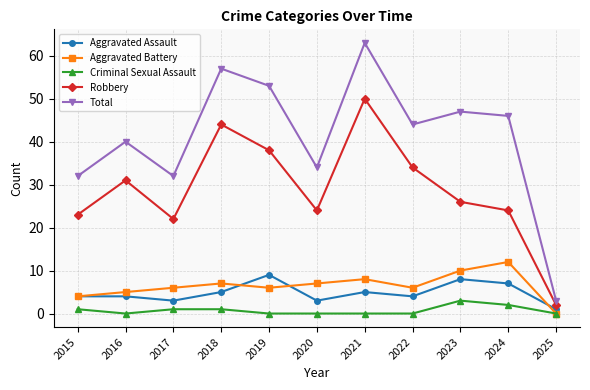

True or false: Aggravated Battery and Aggravated Assault intersect in this chart.

True